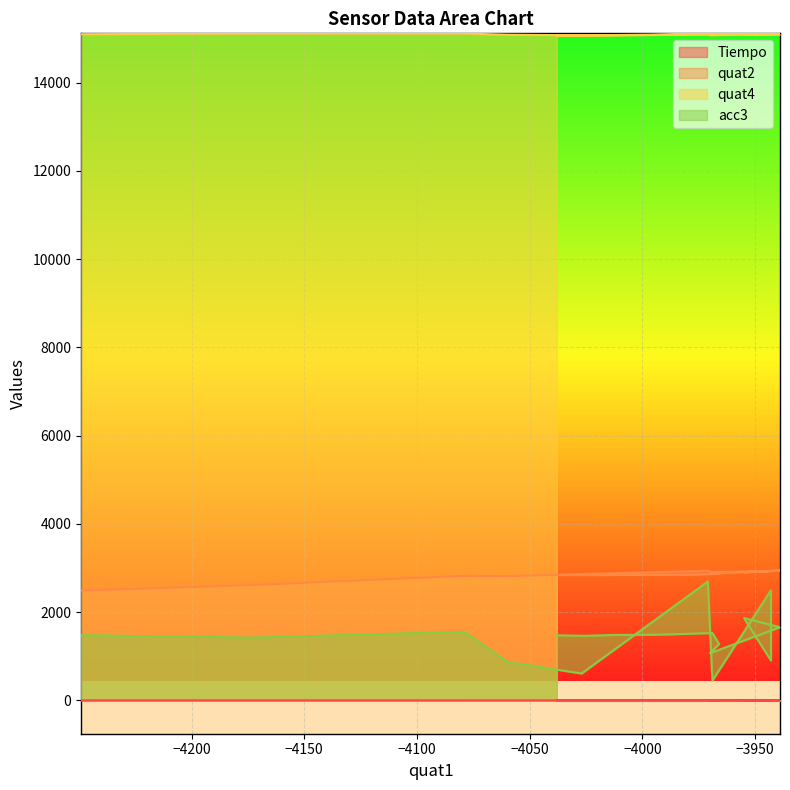

Count the number of data series in this chart.

4